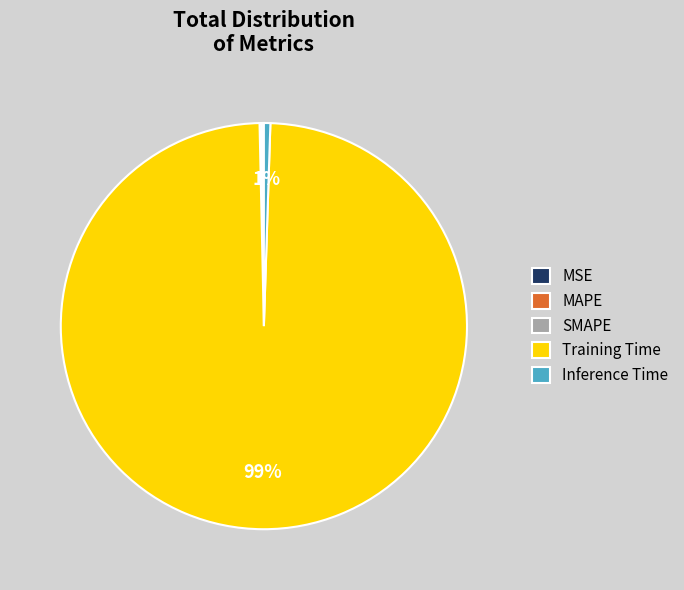

To the nearest percent, what is the average slice percentage?

20%